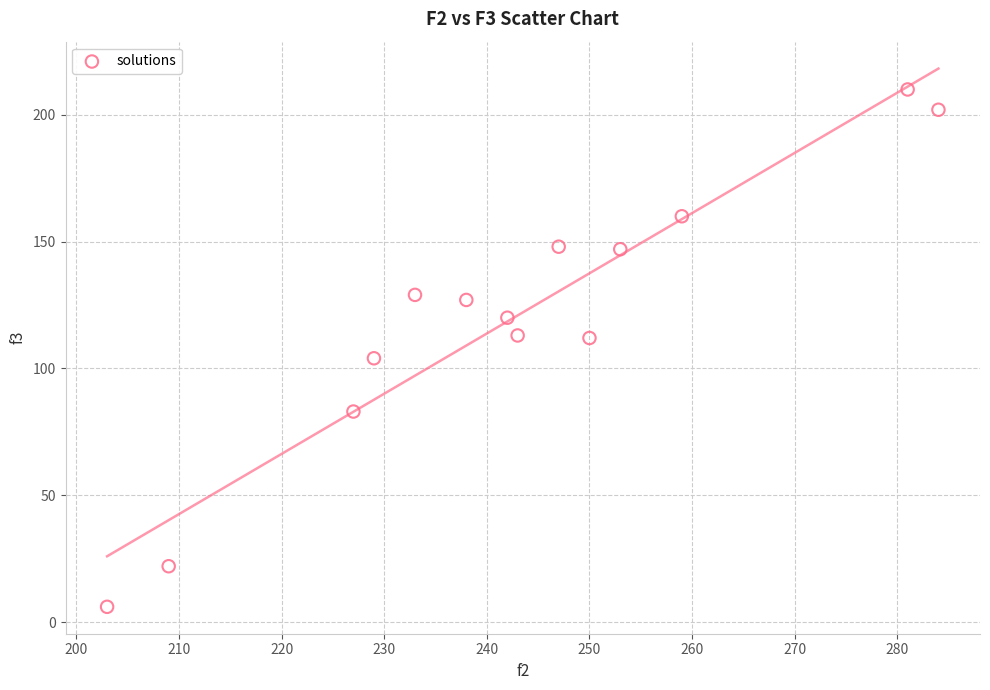

What is the range of Y values (max minus min)?

204